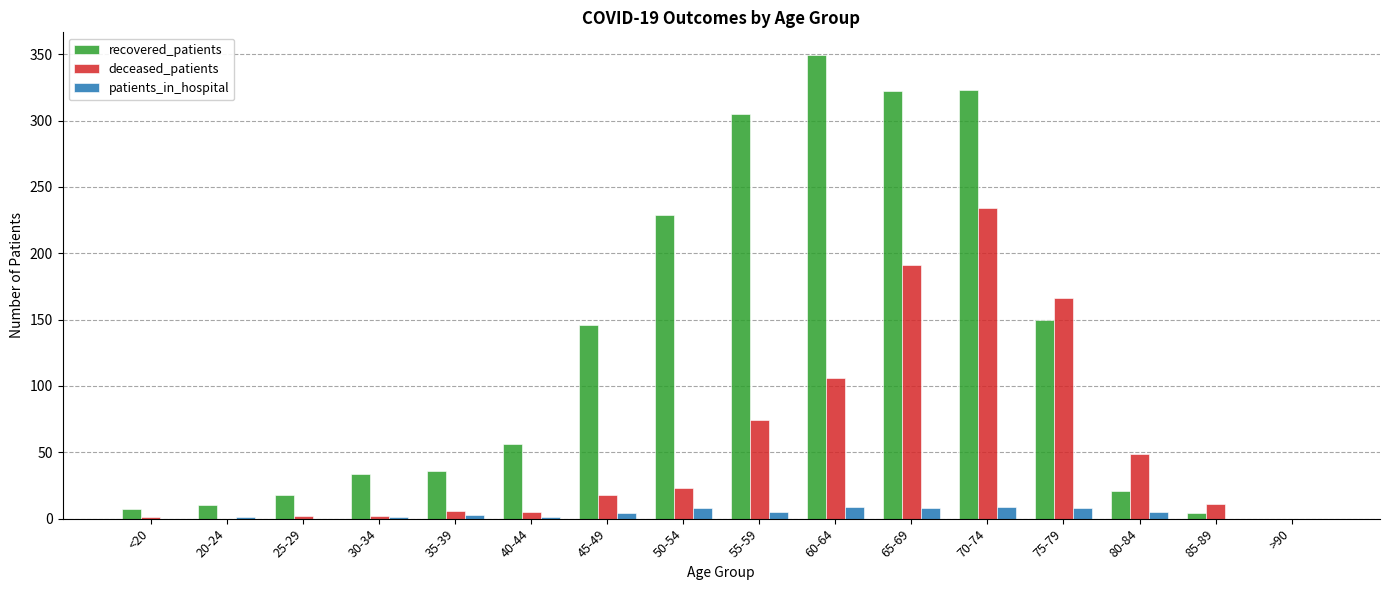

What is the sum of the deceased_patients values at 45-49 and 55-59?

92